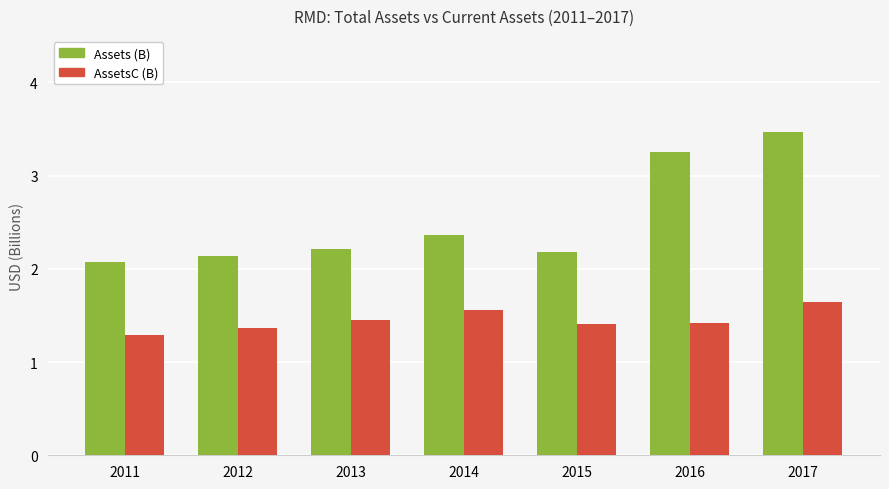

The AssetsC (B) series shows 2.3 at 2016. True or false?

False